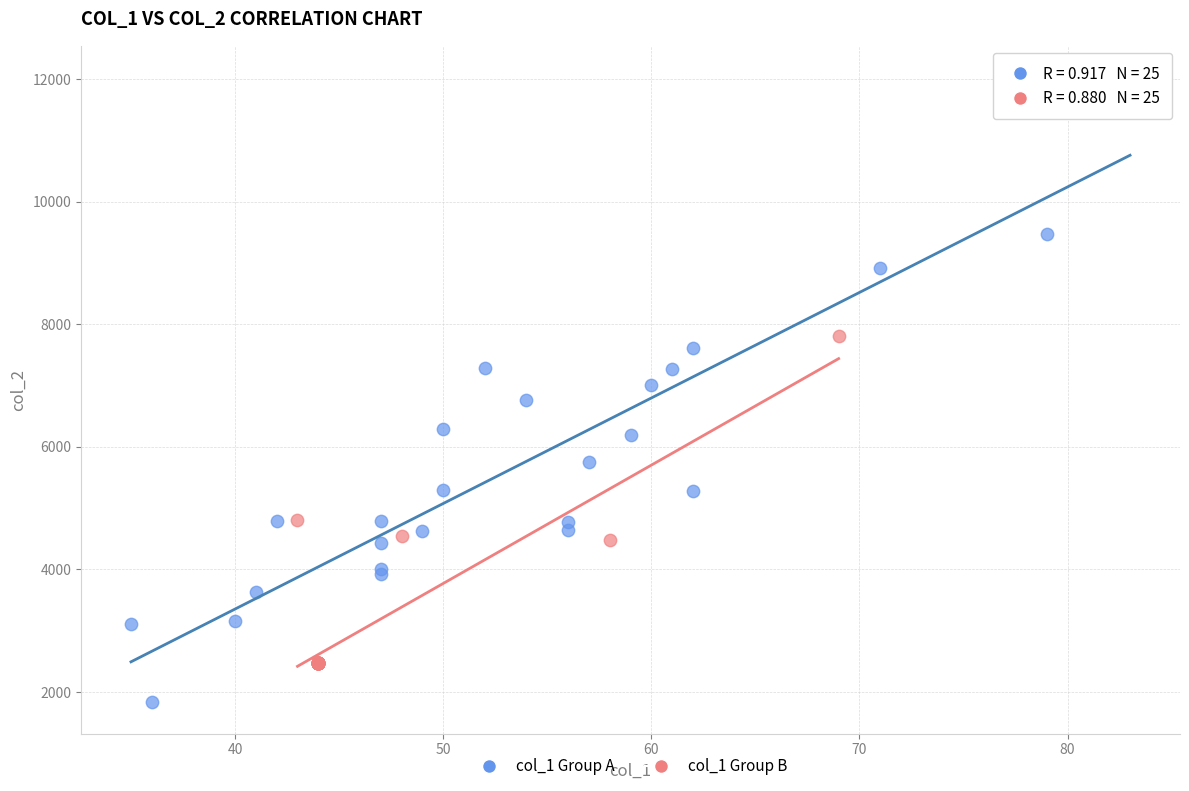

Which series reaches the maximum Y coordinate?

col_1 Group A